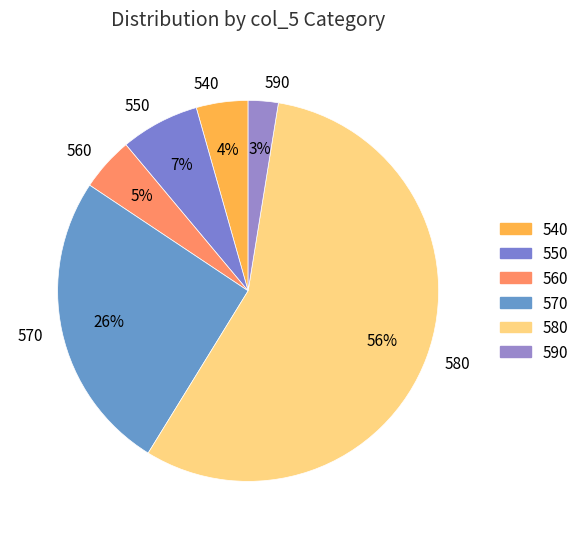

Is there any slice that represents more than half of the pie?

Yes